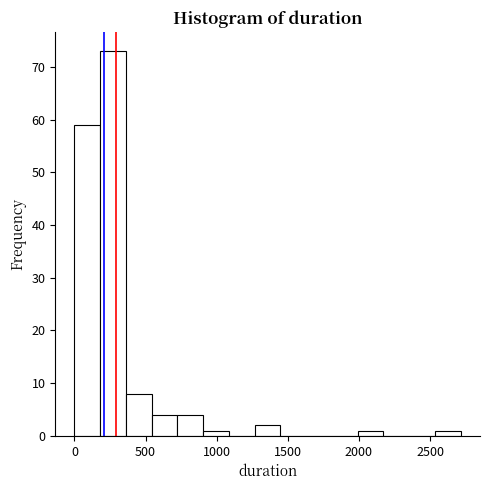

Read against the x-axis, roughly where is the centre of the tallest bar?

250